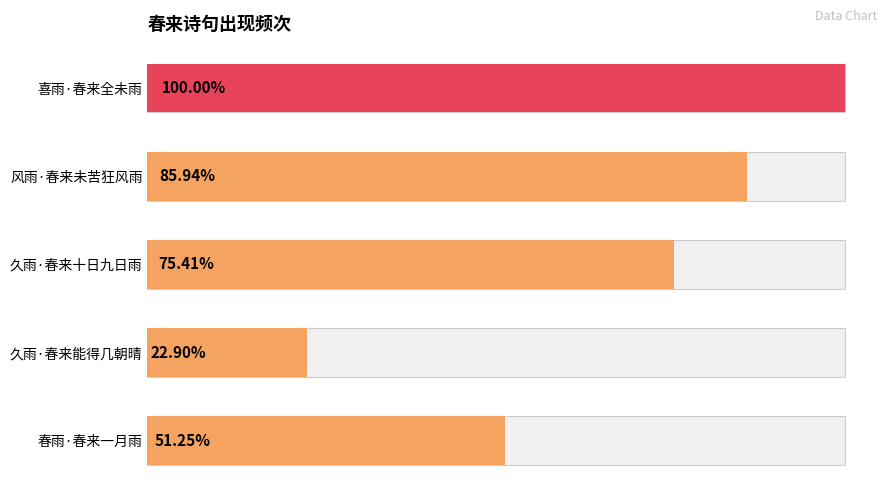

Count the number of categories in the chart.

5